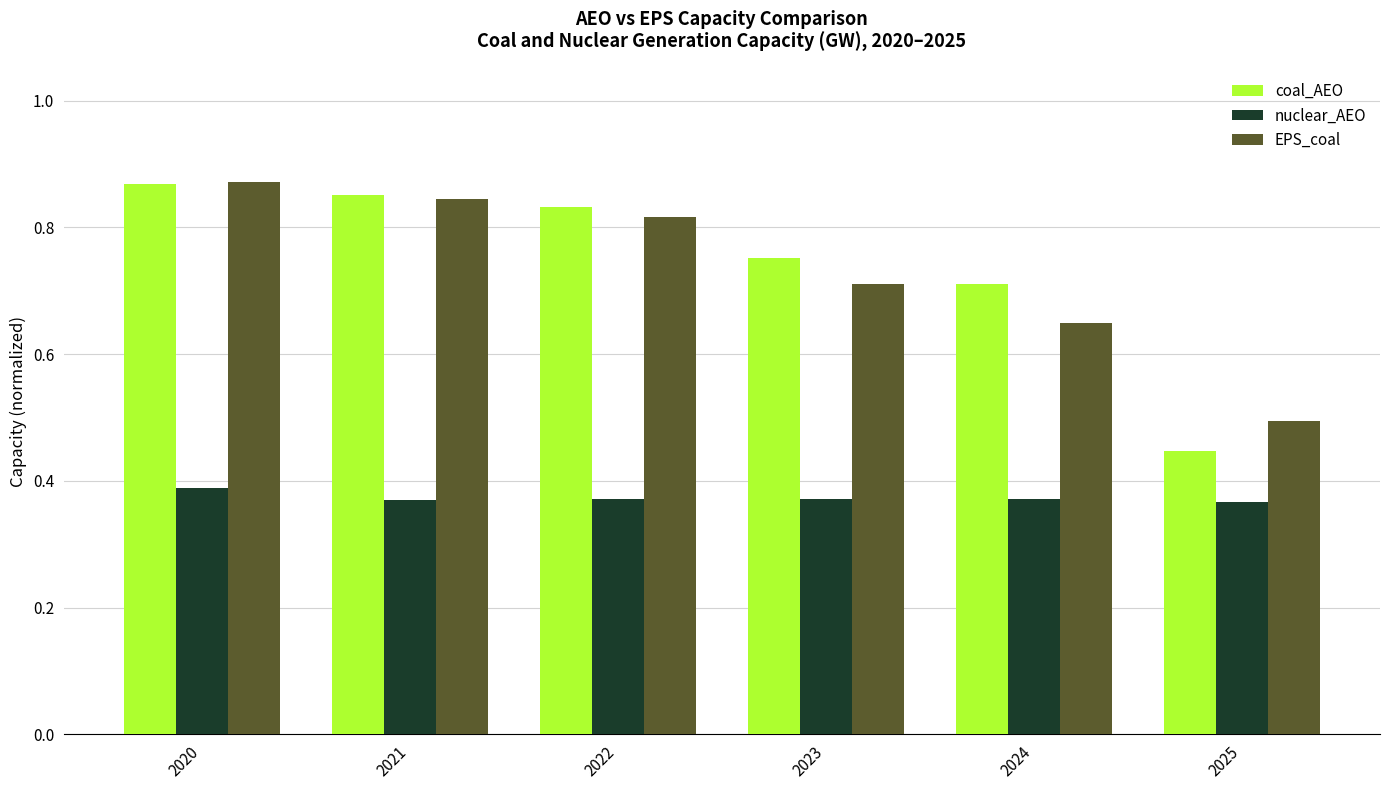

Which series has the widest spread of values?

coal_AEO